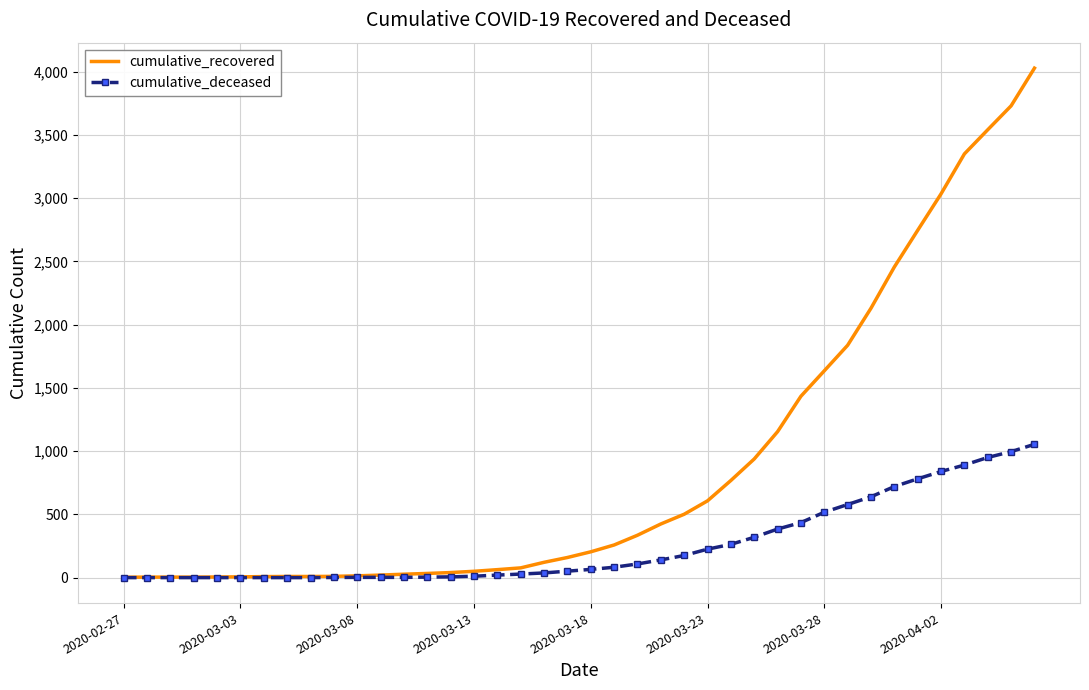

Which series has the widest spread of values?

cumulative_recovered